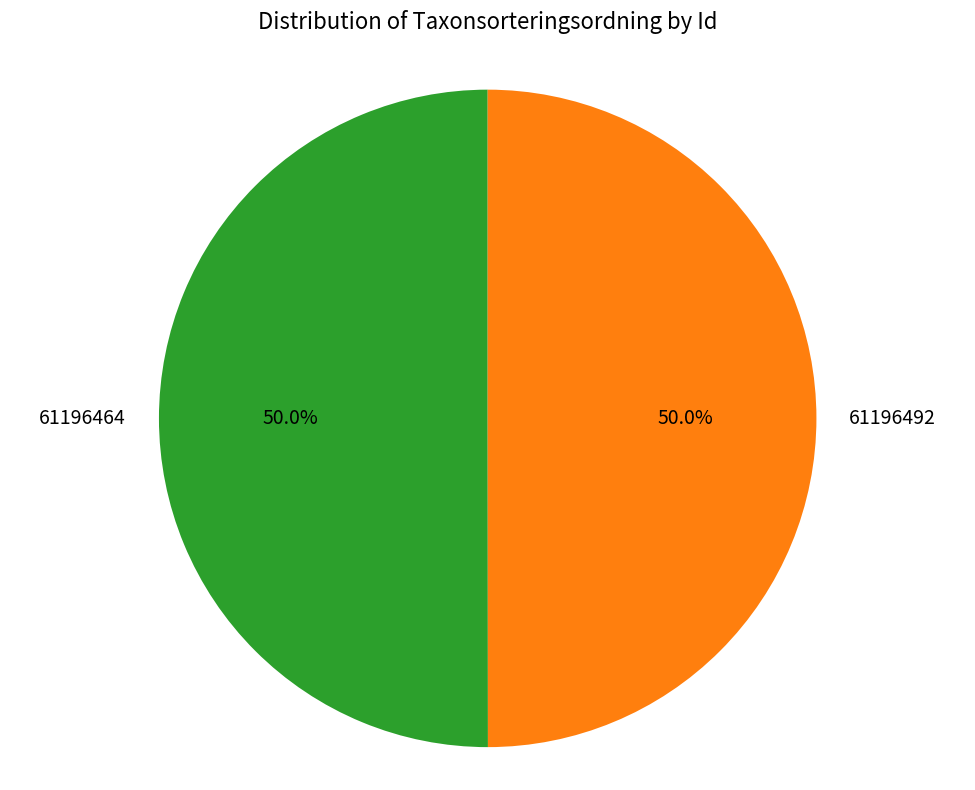

To the nearest percent, what portion does 61196492 represent?

50%